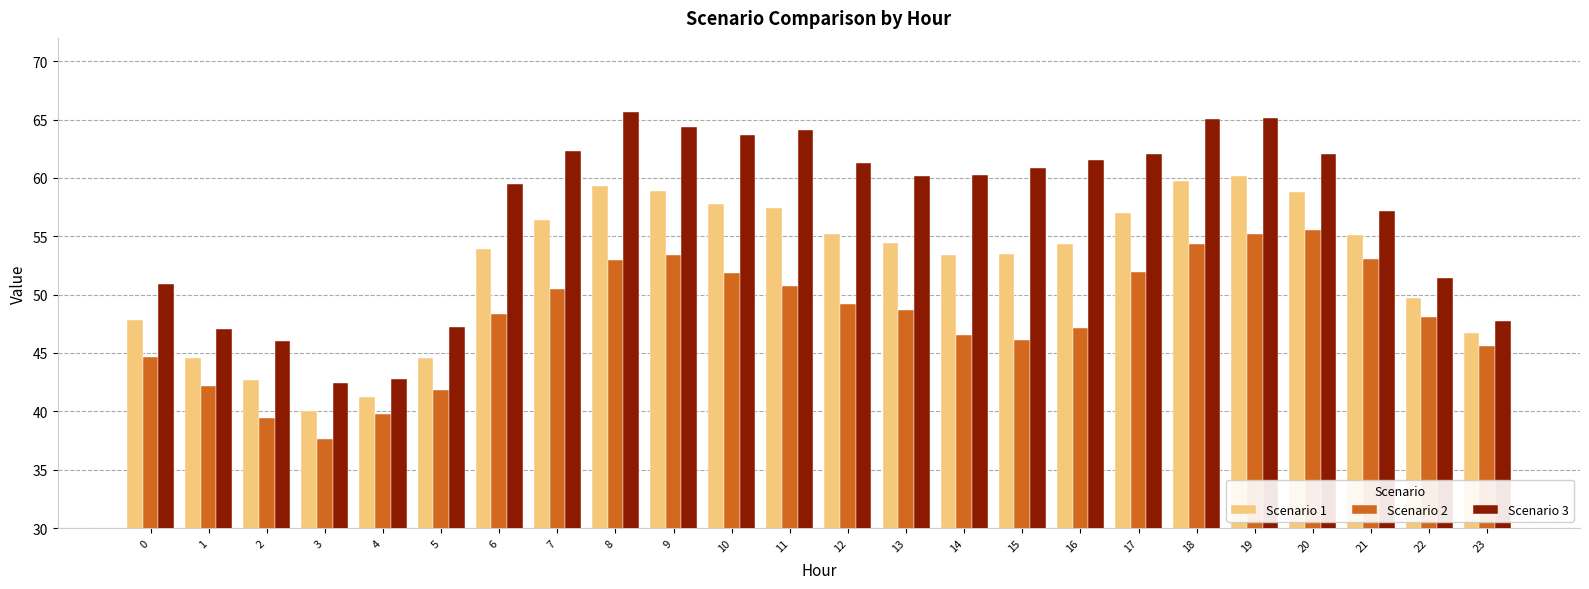

What is the maximum value shown in the chart?

65.6